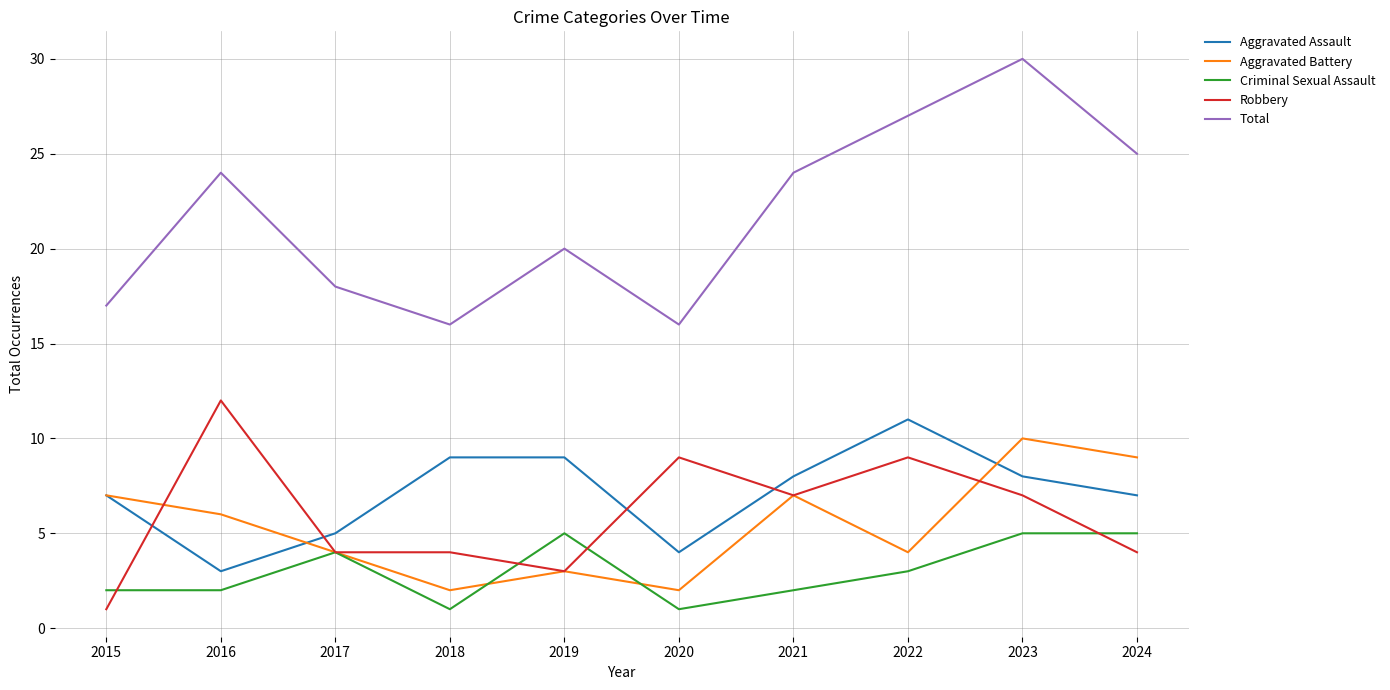

What is the difference between the maximum and minimum values in the Aggravated Assault series?

8